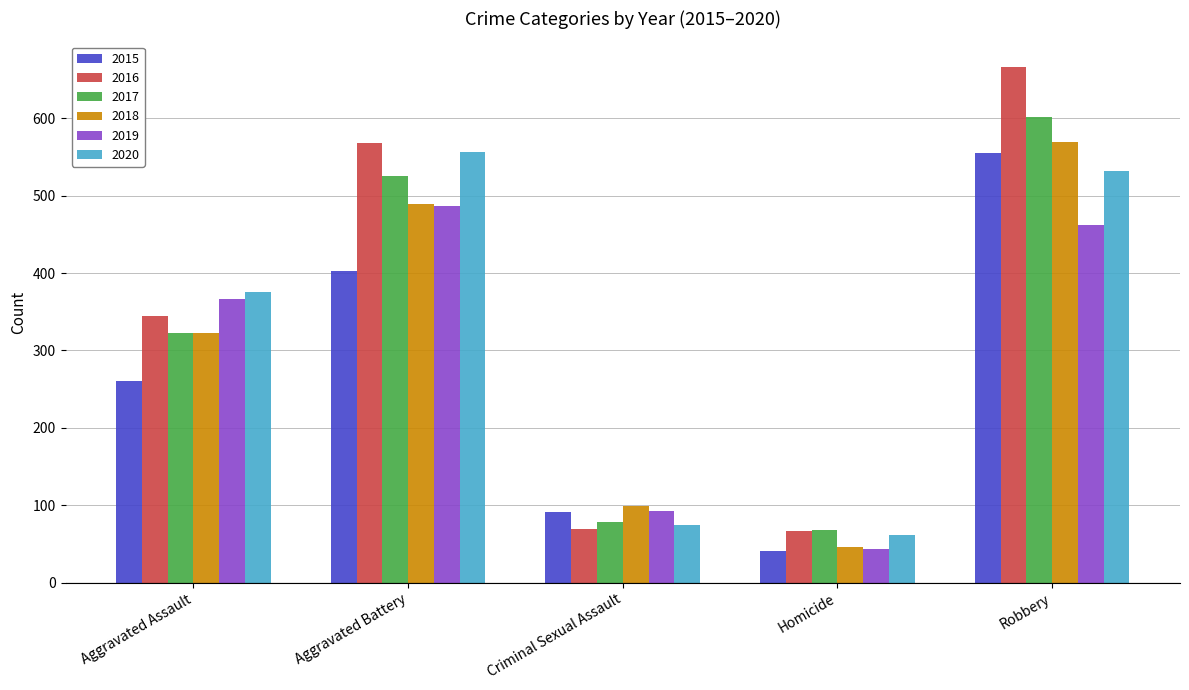

The 2020 series shows 33 at Homicide. True or false?

False